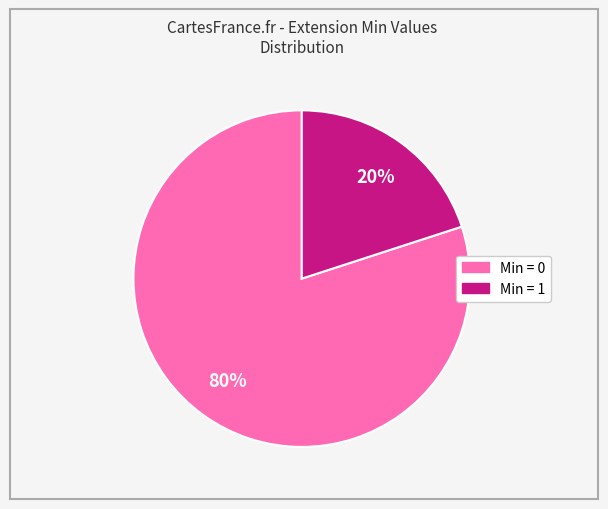

How many slices are in this pie chart?

2